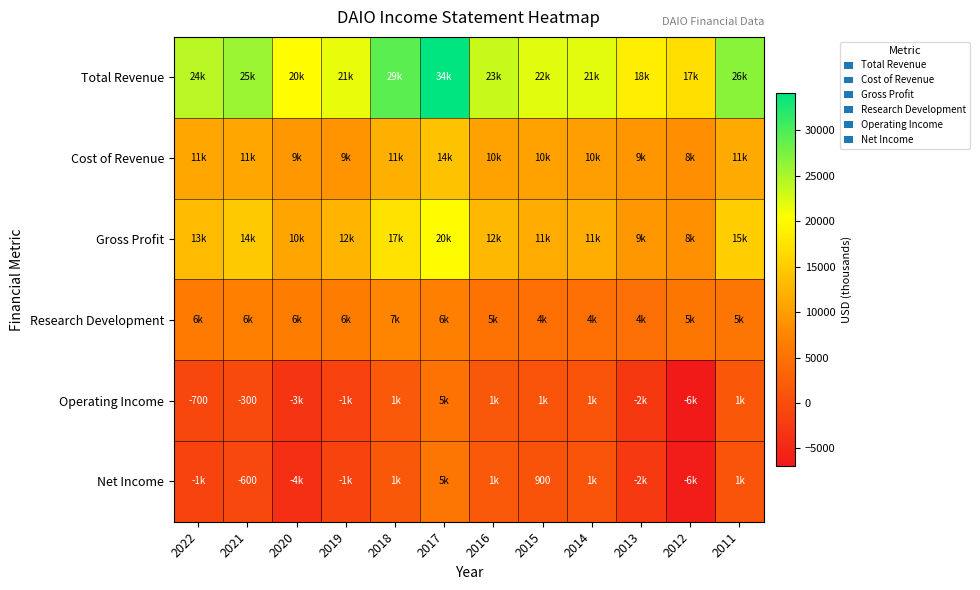

What is the average value of the Research Development series?

5842